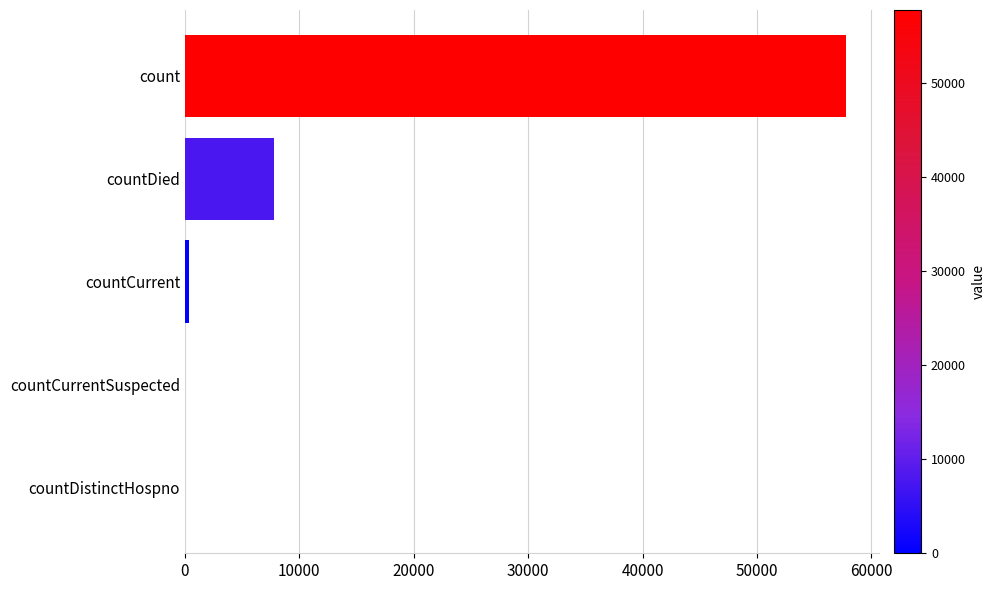

What is the sum of all values?

65945